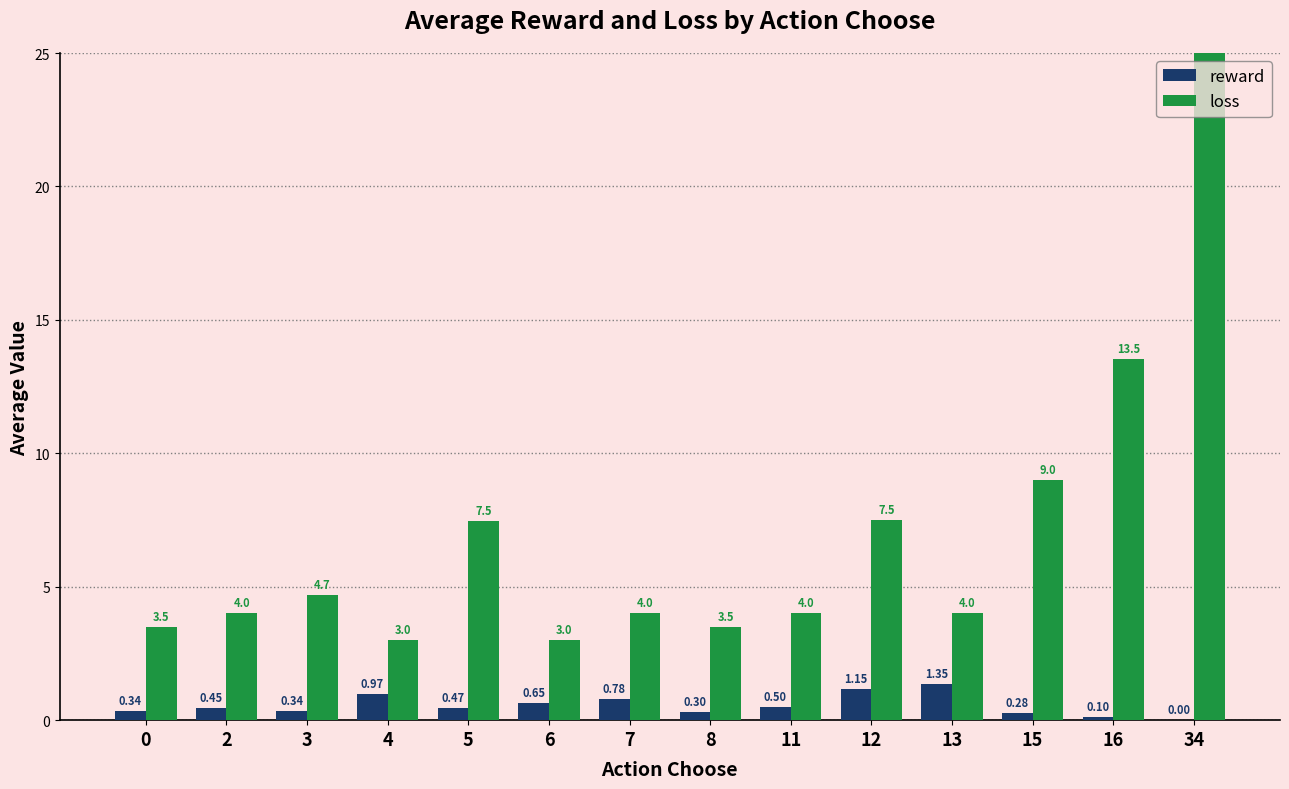

How many data points in loss are above 4?

7